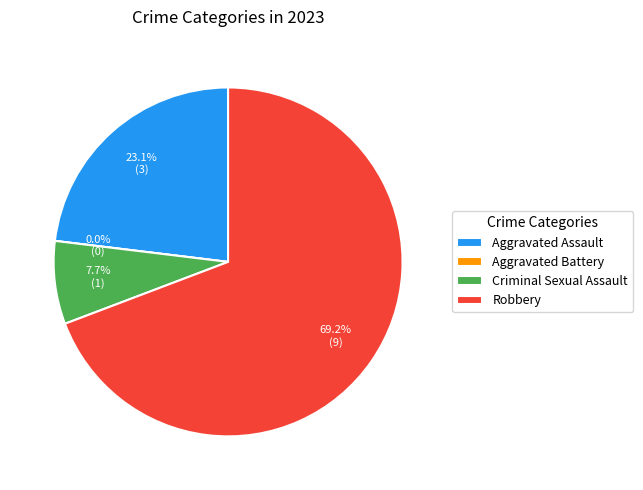

To the nearest percent, what is the average slice percentage?

25%